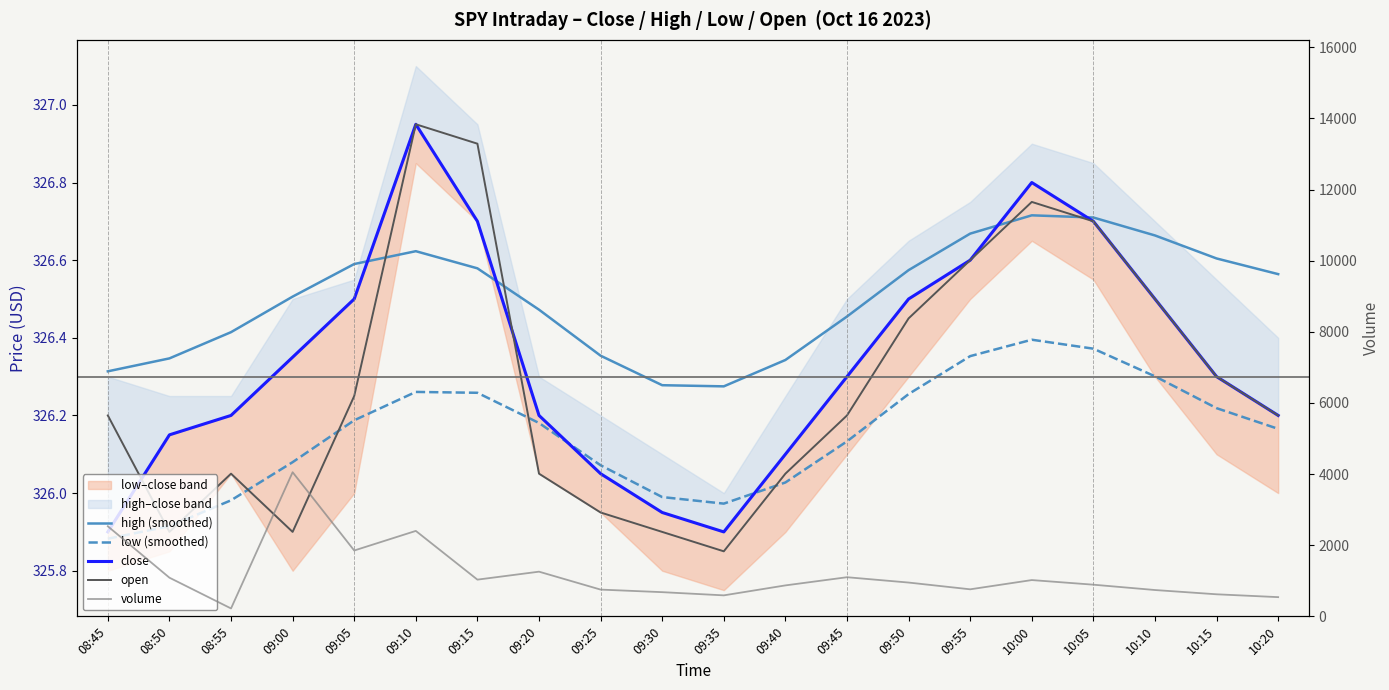

What are all the series names shown in the legend?

high (smoothed), low (smoothed), close, open, volume